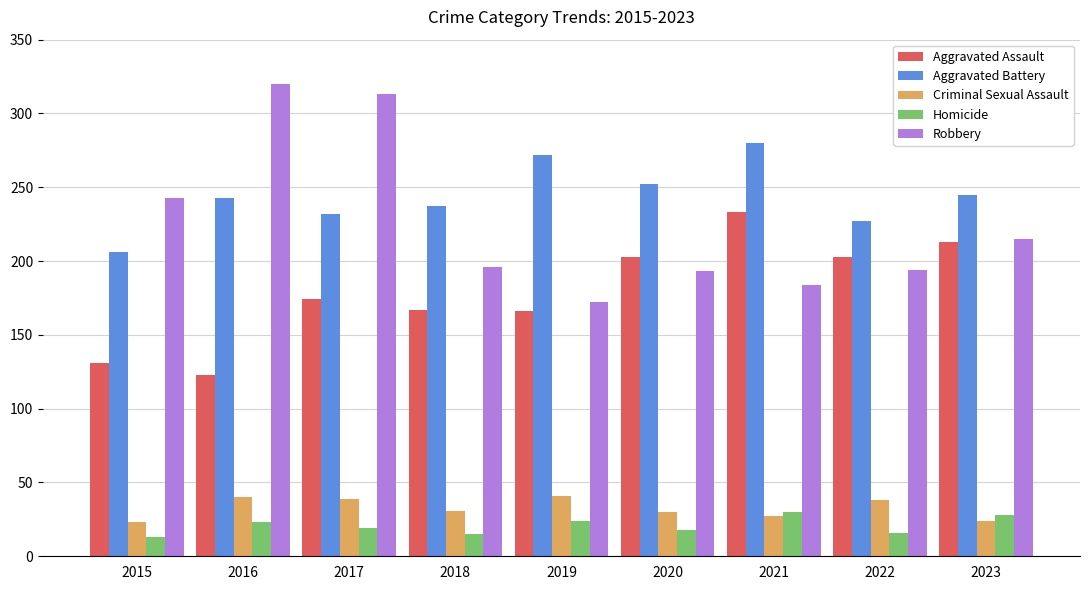

How many groups of bars are there?

9